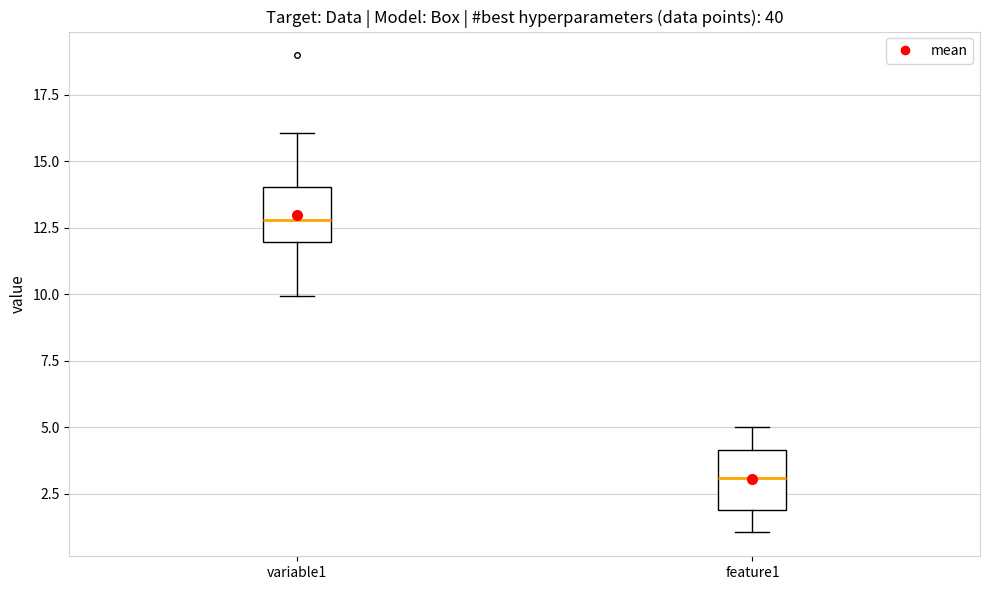

Reading left to right, transcribe this box plot: for each box, give where its median line is, the range the box spans, and where its two whiskers end, as read against the y-axis. The values are not printed on the chart, so give them approximately, as read against the axis.

variable1: median 13, box 12 to 14, whiskers 10 to 16
feature1: median 3, box 2 to 4, whiskers 1 to 5